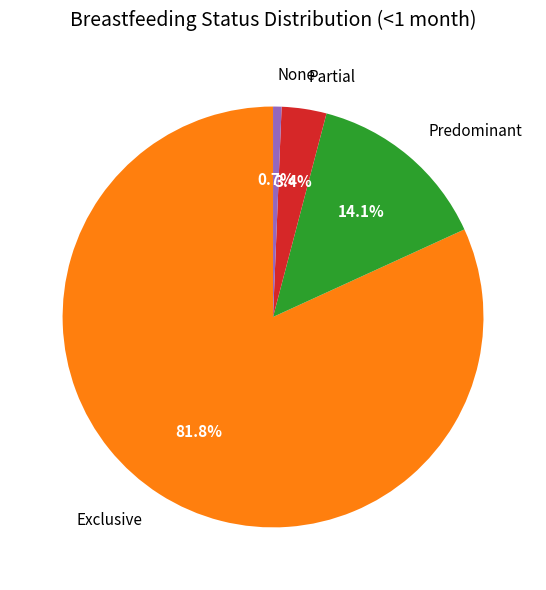

What is the largest slice in the pie chart?

Exclusive